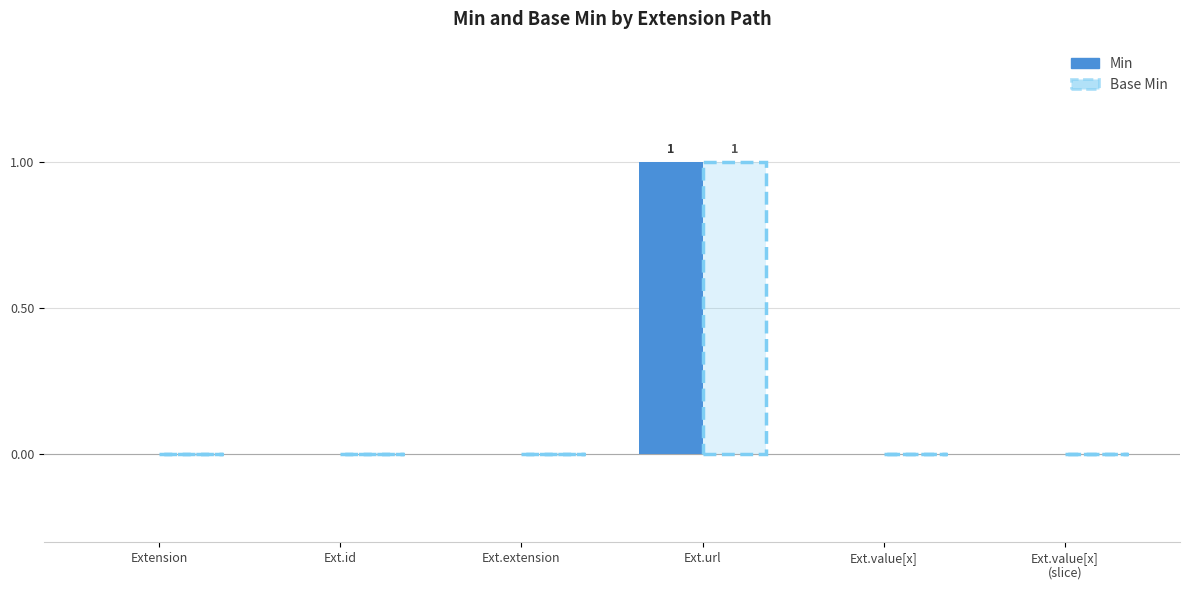

At which category is the sum across all series the highest?

Ext.url